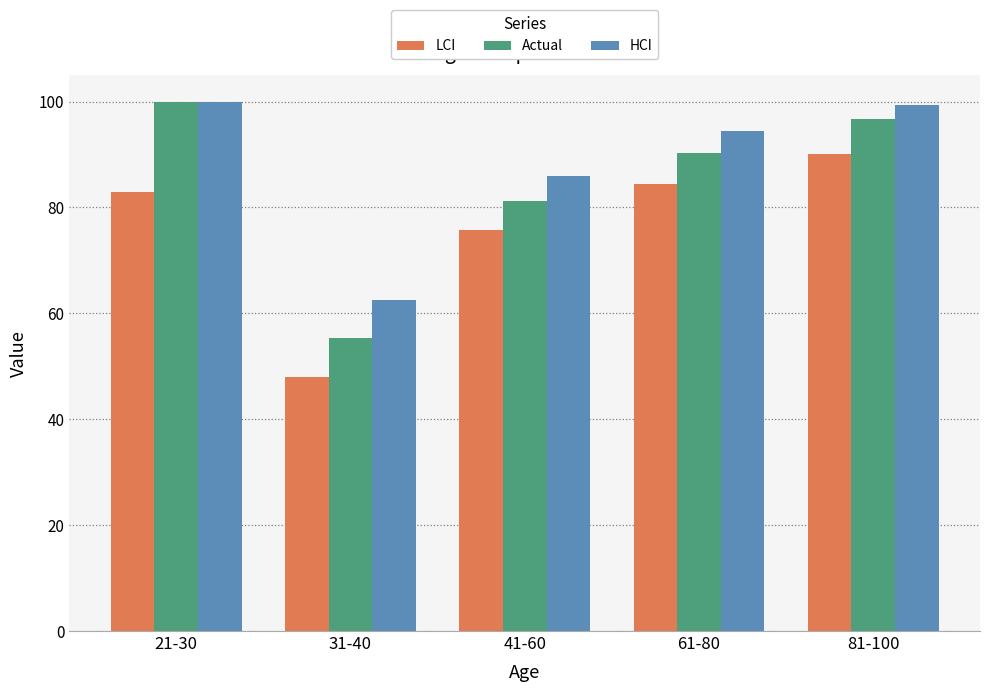

Rank the series by their average value, from lowest to highest.

LCI, Actual, HCI